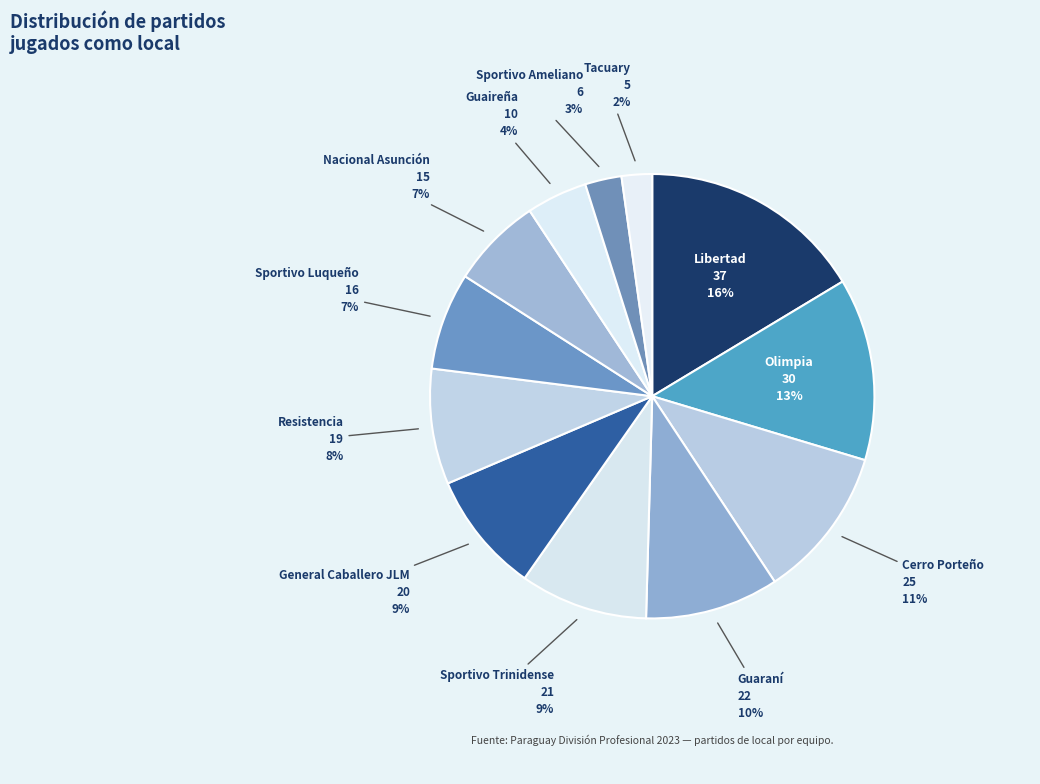

To the nearest percent, what is the average slice percentage?

8%